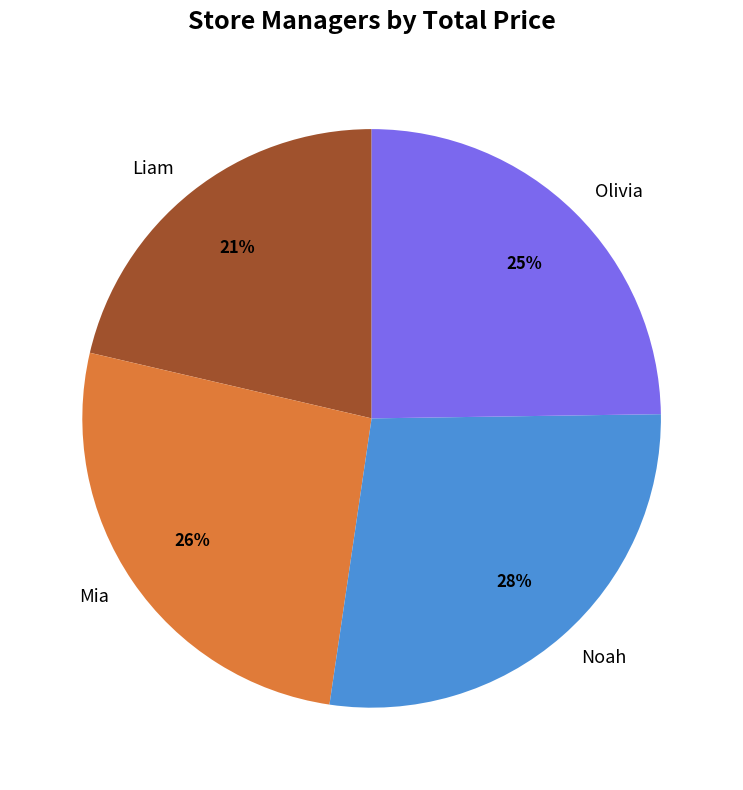

Which slice is the largest?

Noah